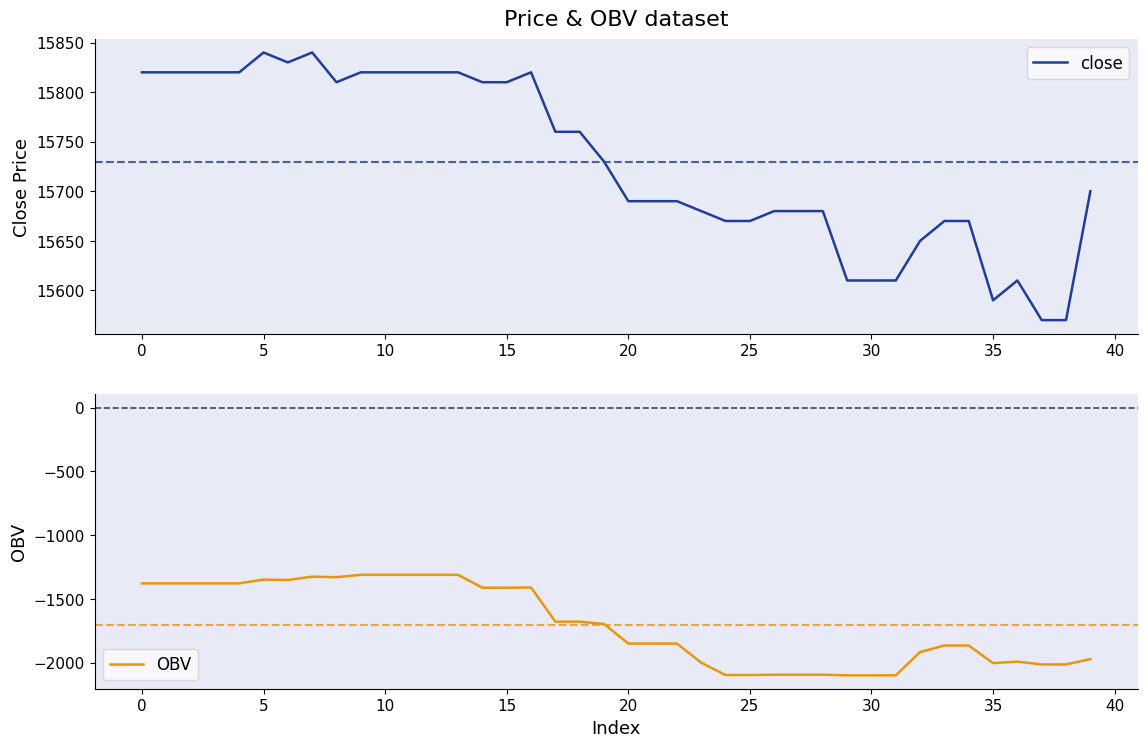

Is it true that close equals 24962 at 25?

False